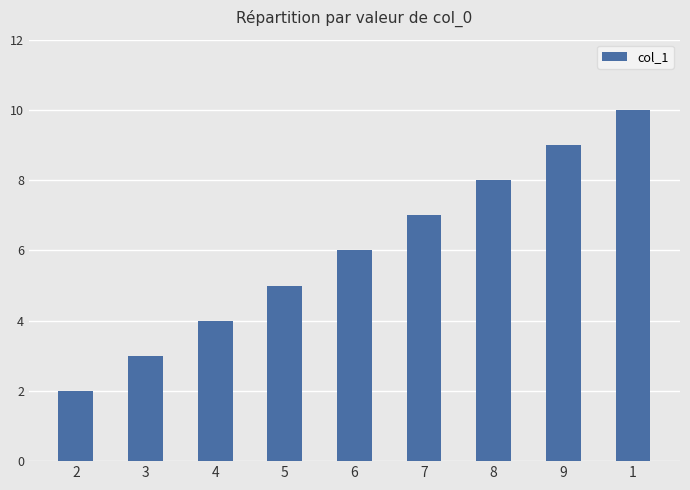

Rank the categories by value from highest to lowest.

1, 9, 8, 7, 6, 5, 4, 3, 2